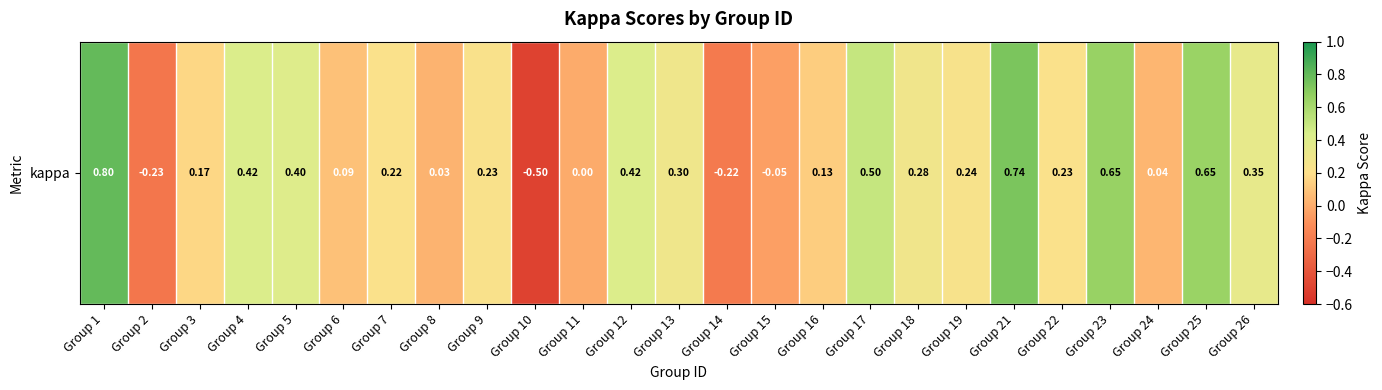

Reading left to right, what are all the values shown in this chart?

0.8	-0.2	0.2	0.4	0.4	0.1	0.2	0.0	0.2	-0.5	0.0	0.4	0.3	-0.2	-0.0	0.1	0.5	0.3	0.2	0.7	0.2	0.7	0.0	0.6	0.3